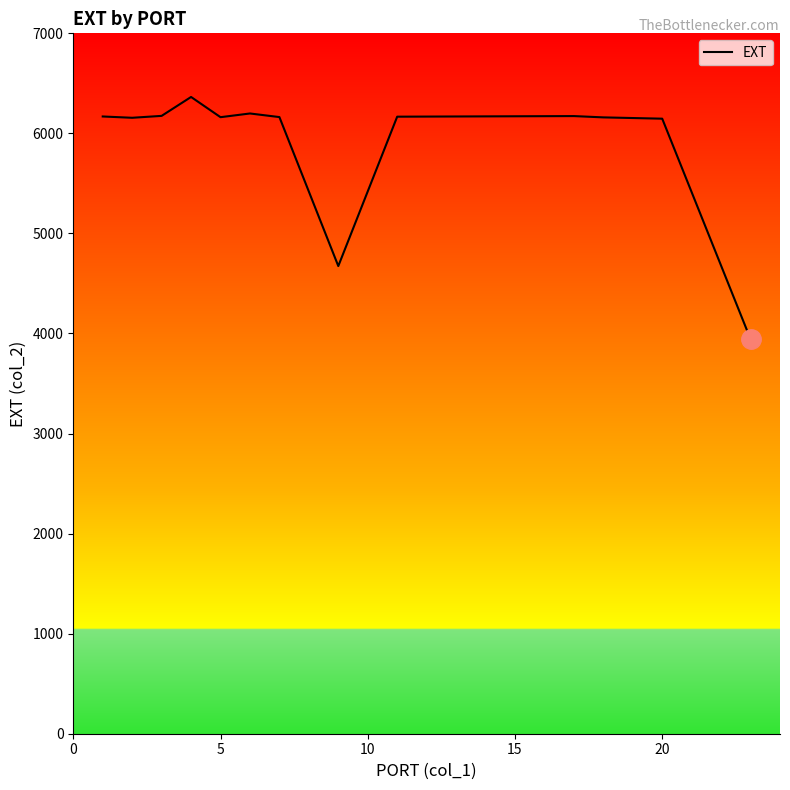

What is the maximum value shown in the chart?

6364